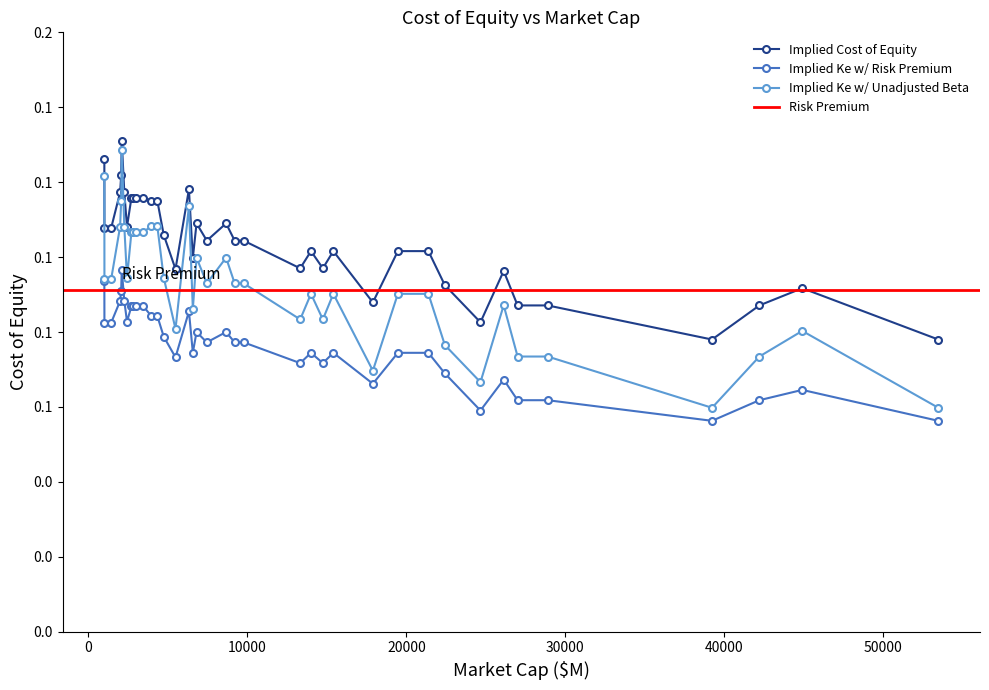

In Implied Ke w/ Risk Premium, how many points are higher than both neighbors (excluding endpoints)?

6